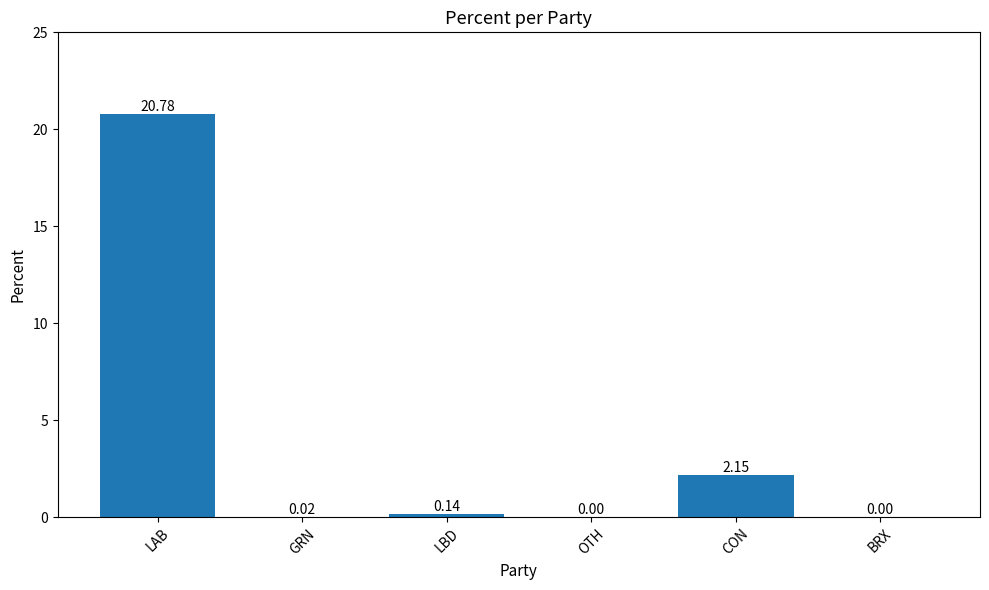

Where is the data nearest to the value 10?

CON